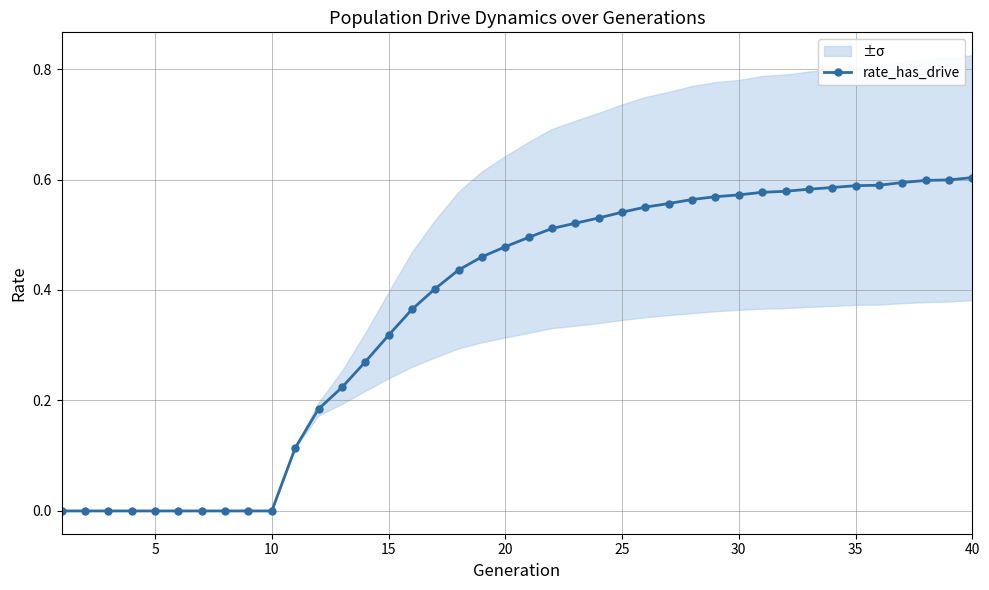

The rate_has_drive series shows -0.2 at 5. True or false?

False